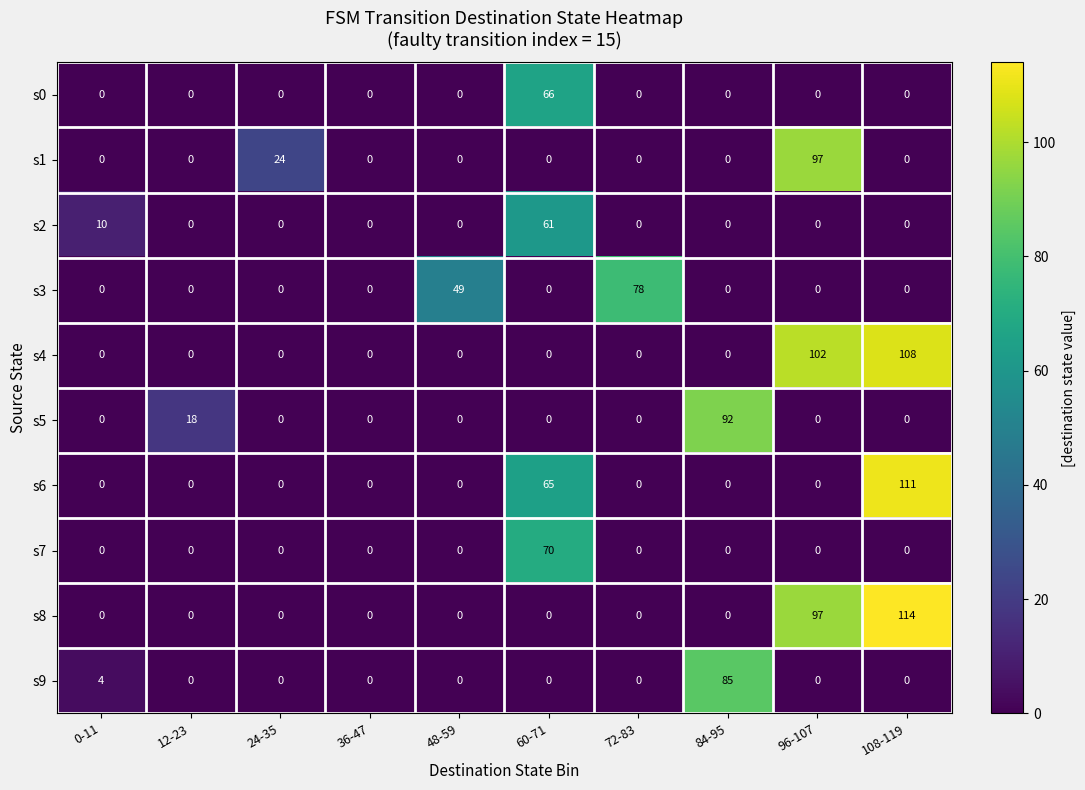

Count the number of categories in the chart.

10